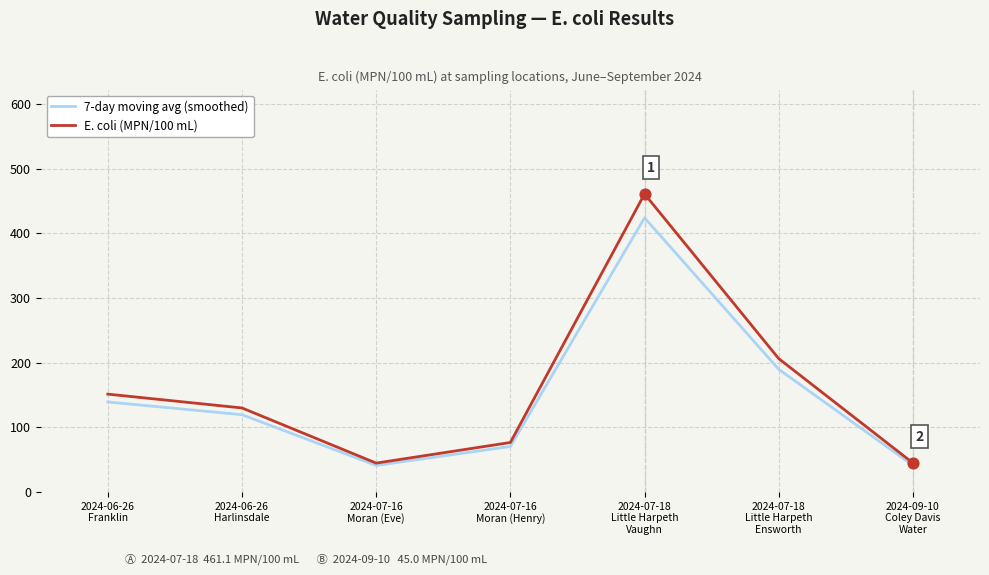

Which series has the widest spread of values?

E. coli (MPN/100 mL)